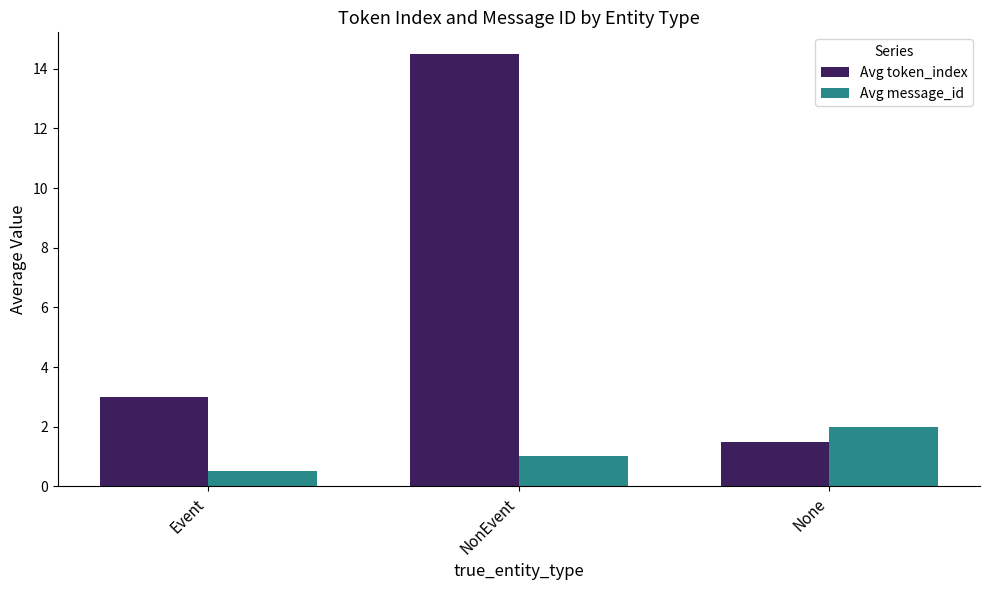

The value of Avg token_index at None is 1.5. True or false?

True